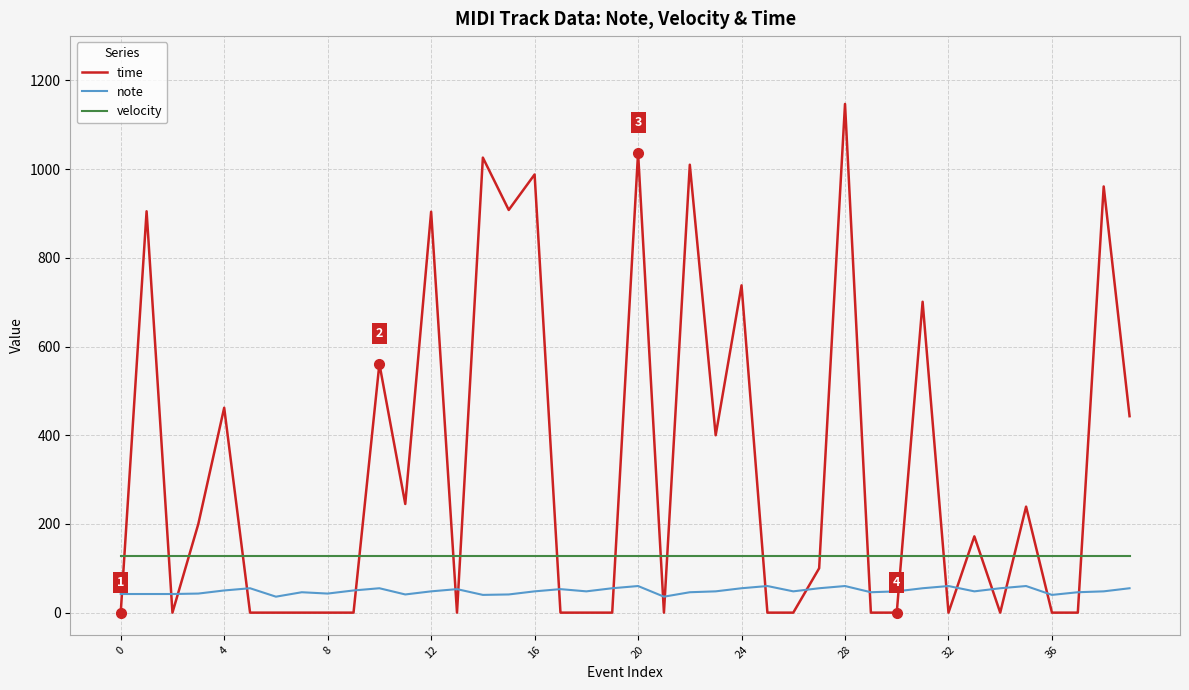

What is the average value of the time series?

329